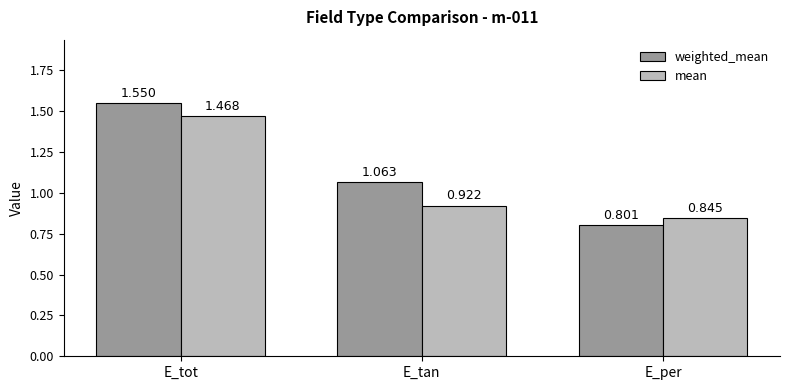

What is the difference between the maximum and second lowest values in the weighted_mean series?

0.5